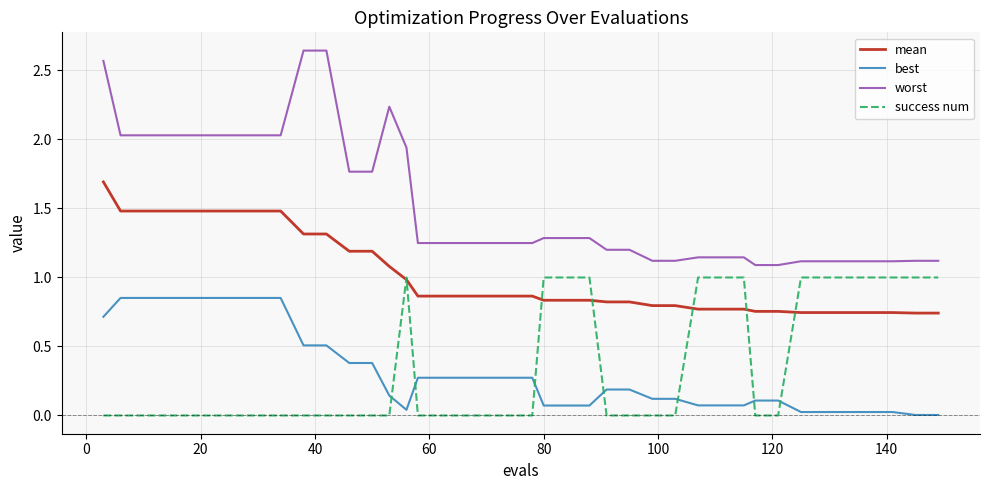

How many lines are shown in the chart?

4